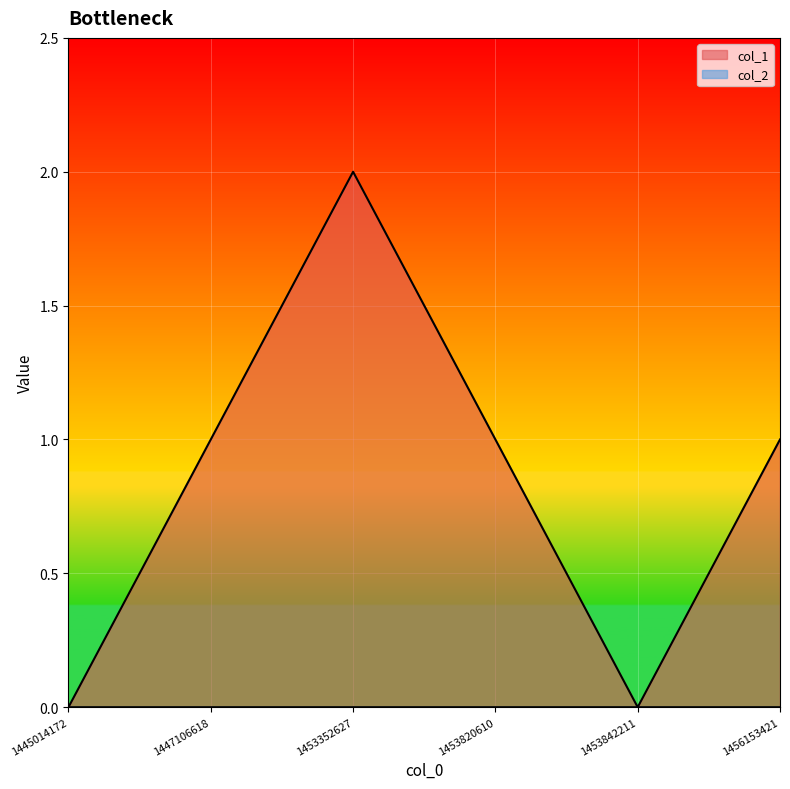

Is it true that the value at 1447106618 is 1?

True